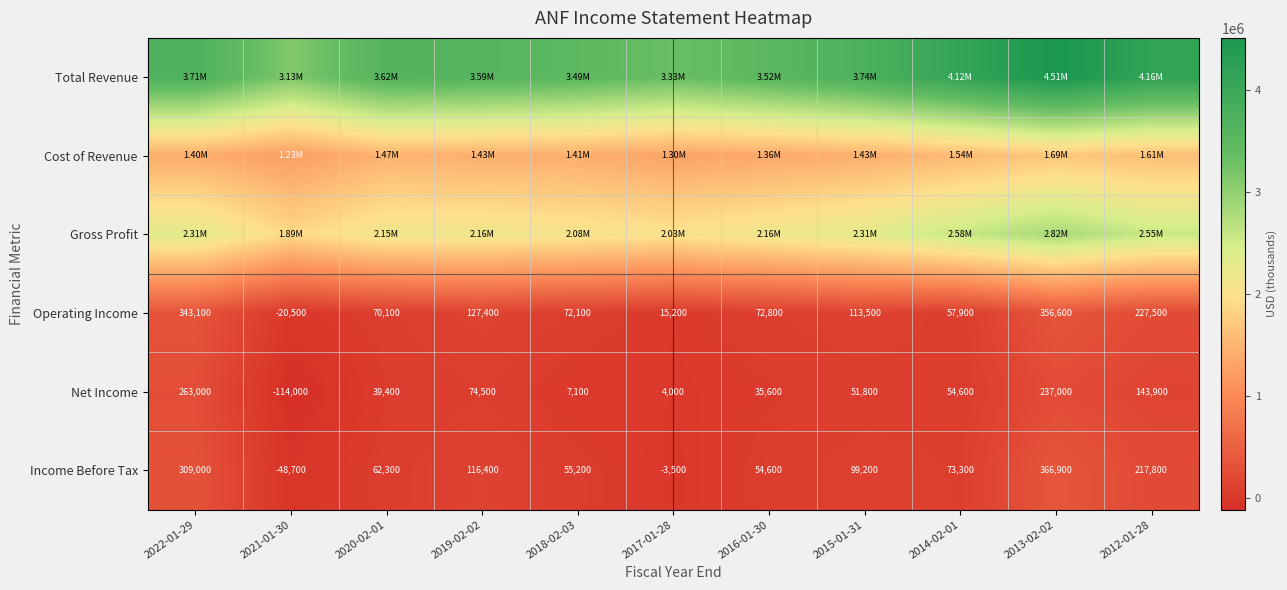

What is the average value of the Operating Income series?

130518